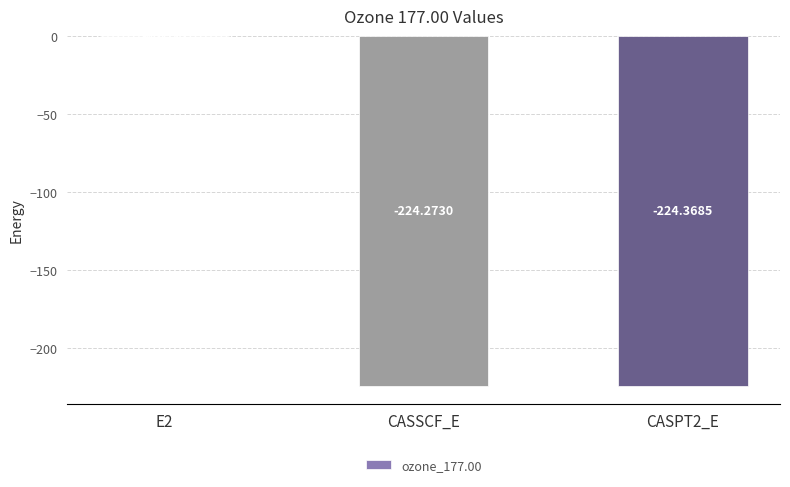

Which has a higher value, E2 or CASPT2_E?

E2